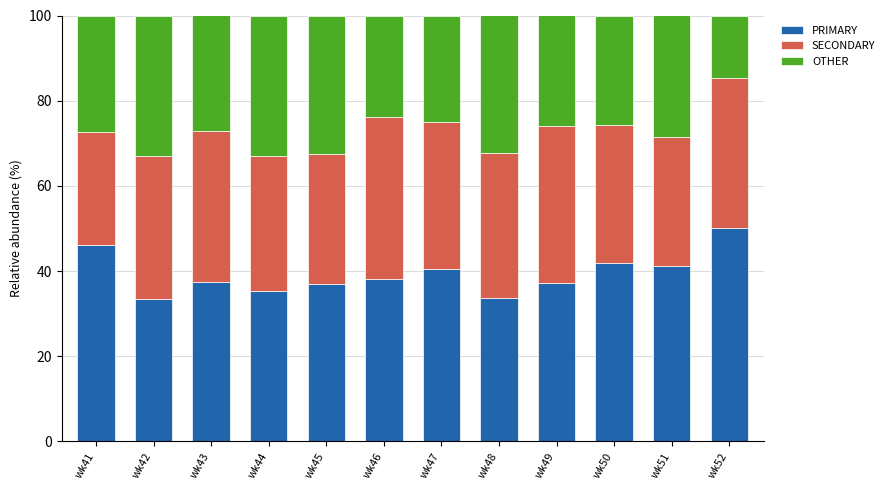

What is the total value across all series at wk41?

100.0